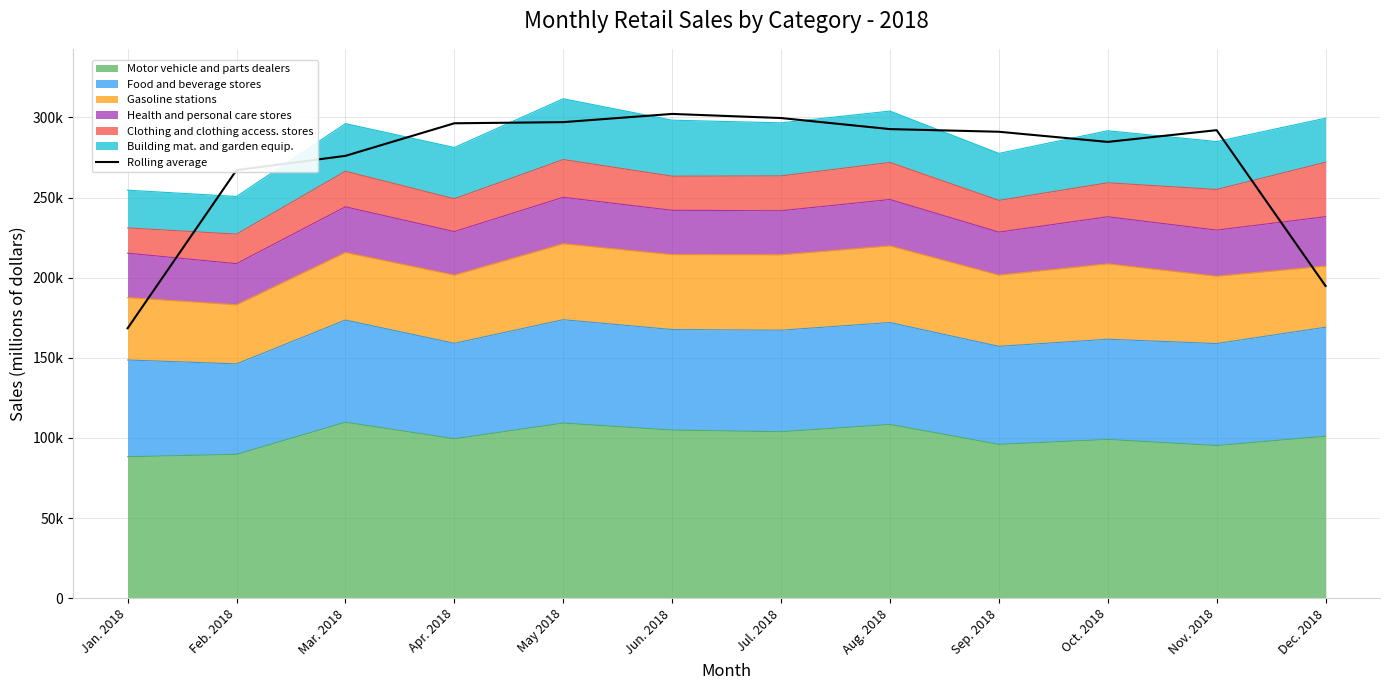

Approximately how many times larger is the value at Apr. 2018 compared to Jul. 2018?

1.0